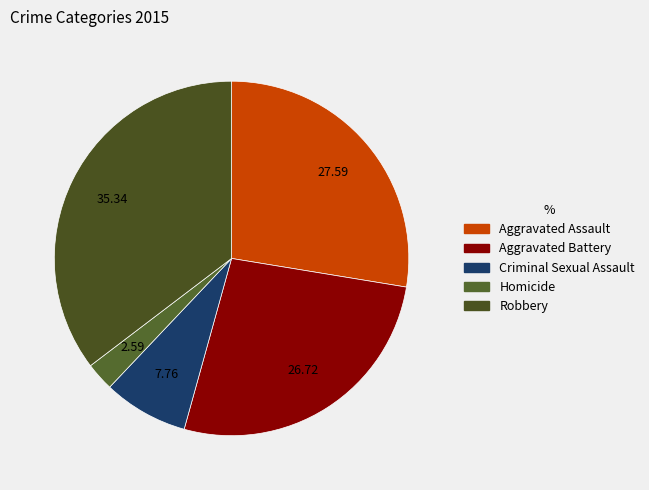

How many segments does this pie chart have?

5